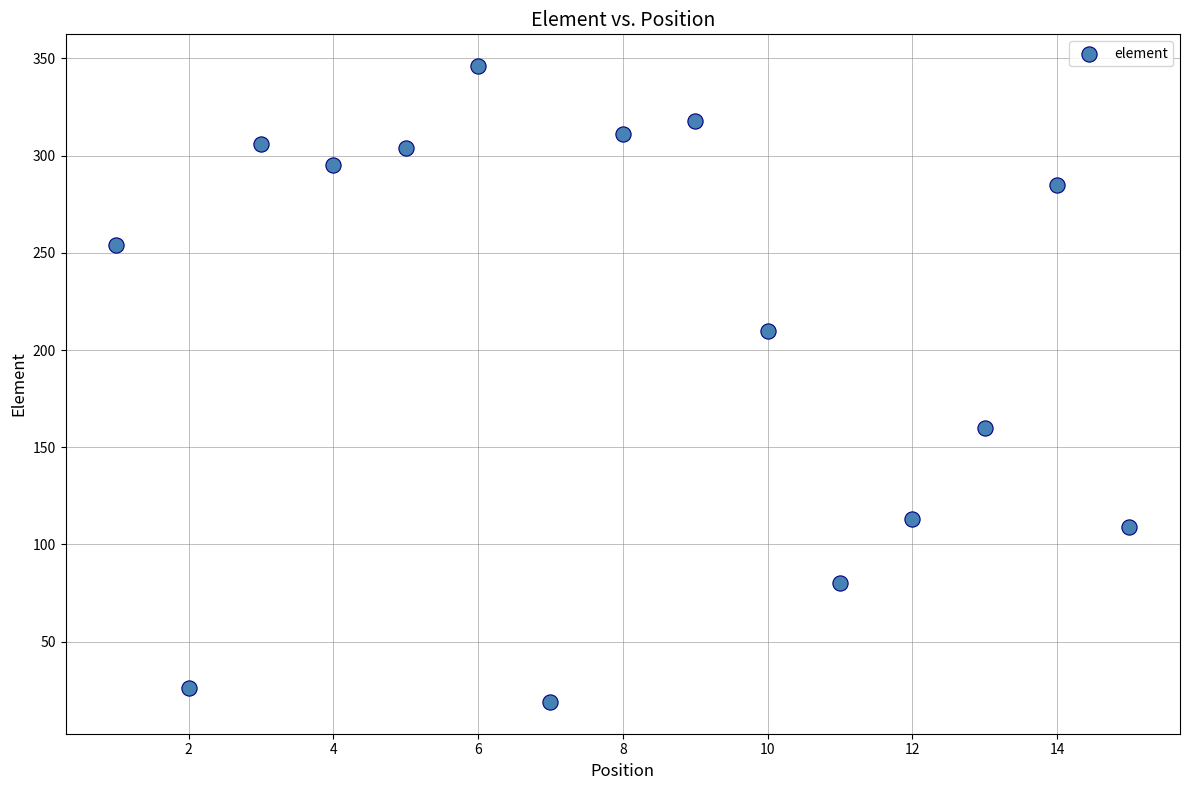

What Y value in the scatter plot is closest to 182?

160